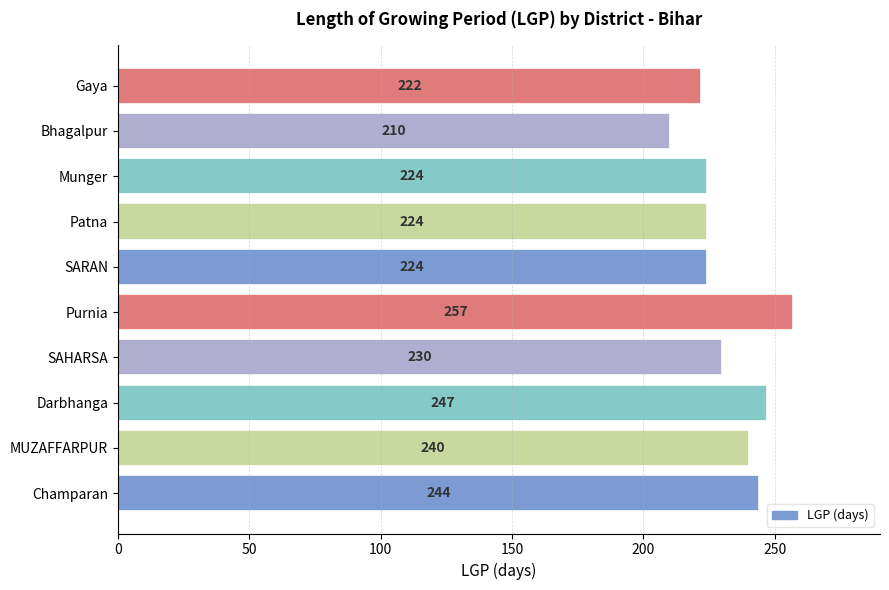

Which label corresponds to the largest value in the chart?

Purnia